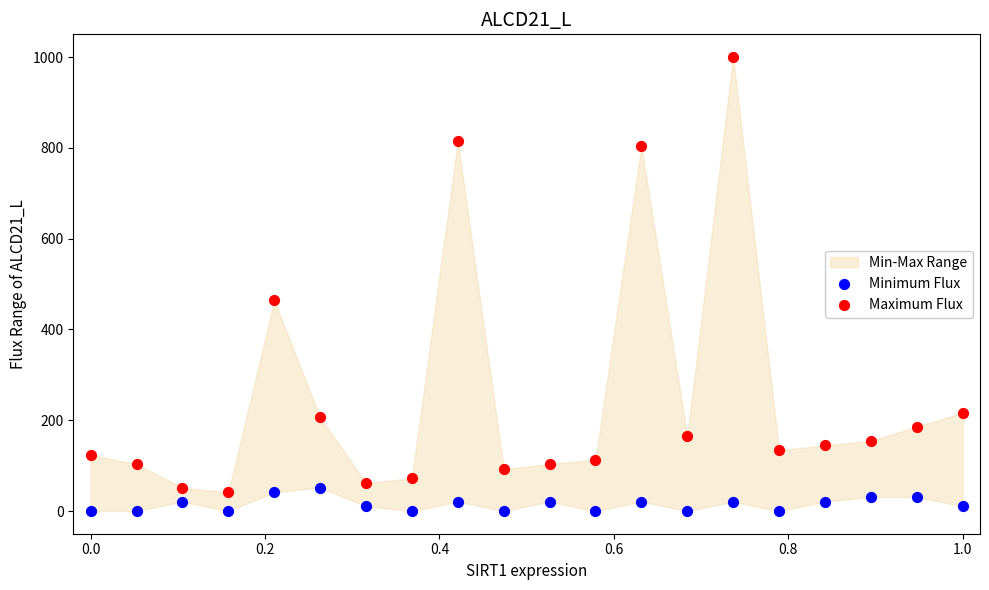

Across all data points, what is the range of X values (max minus min)?

1.0